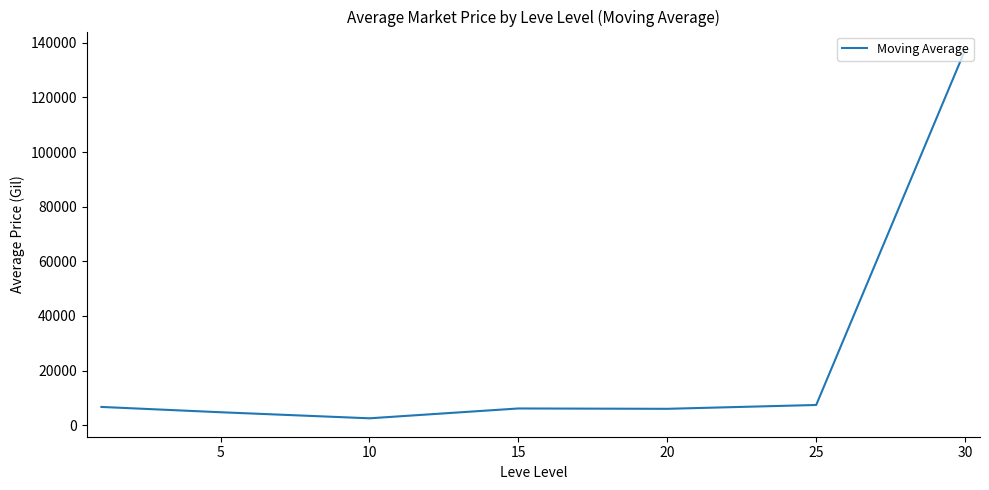

What is the greatest value displayed?

137335.9